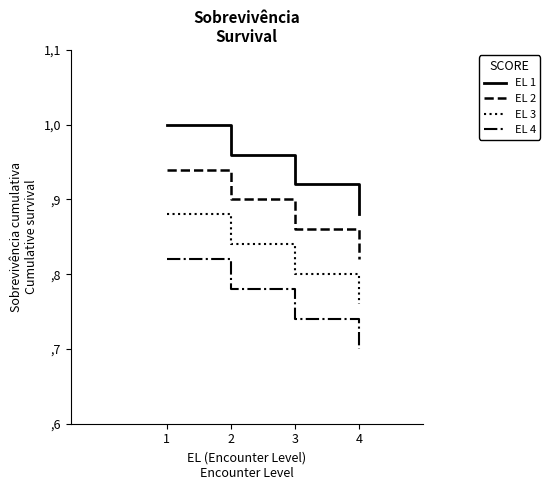

What is the smallest value displayed?

0.7